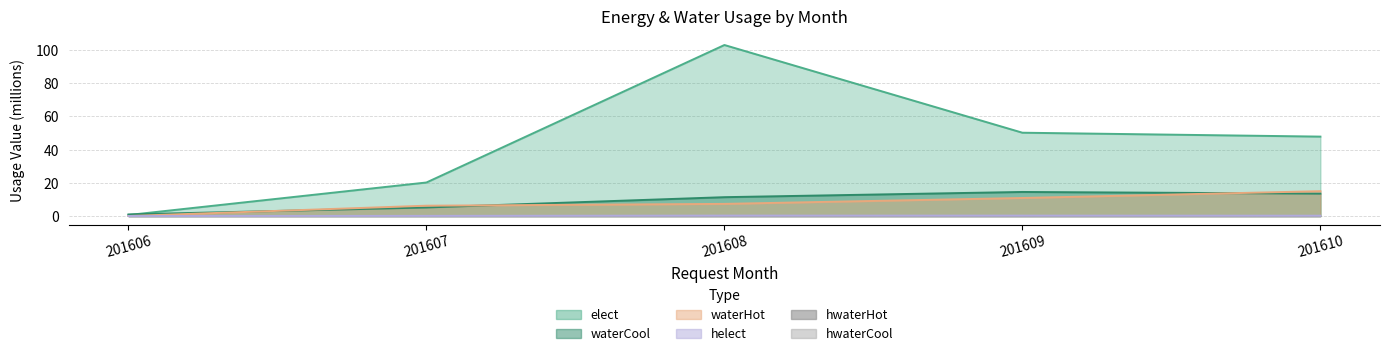

At which category is the sum across all series the highest?

201608